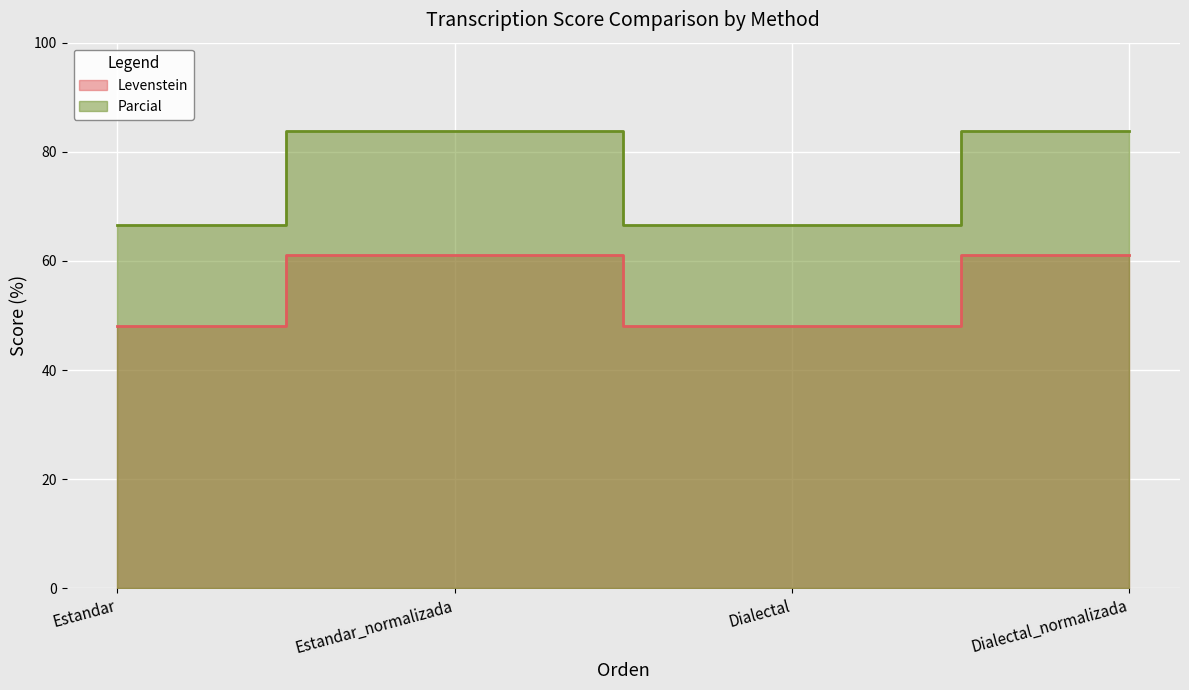

What is the difference between the maximum and minimum values in the Parcial series?

17.2